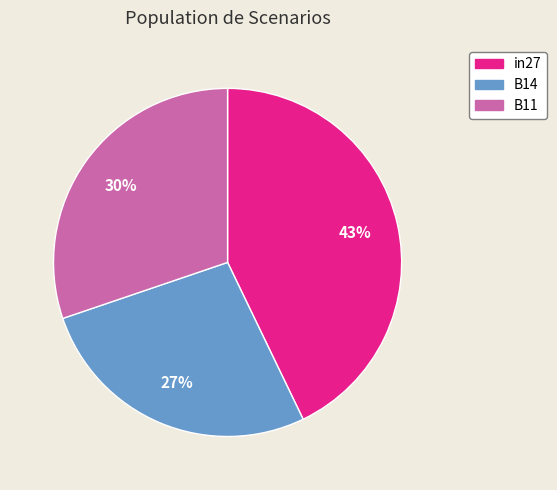

What percentage is the in27 slice, to the nearest percent?

43%